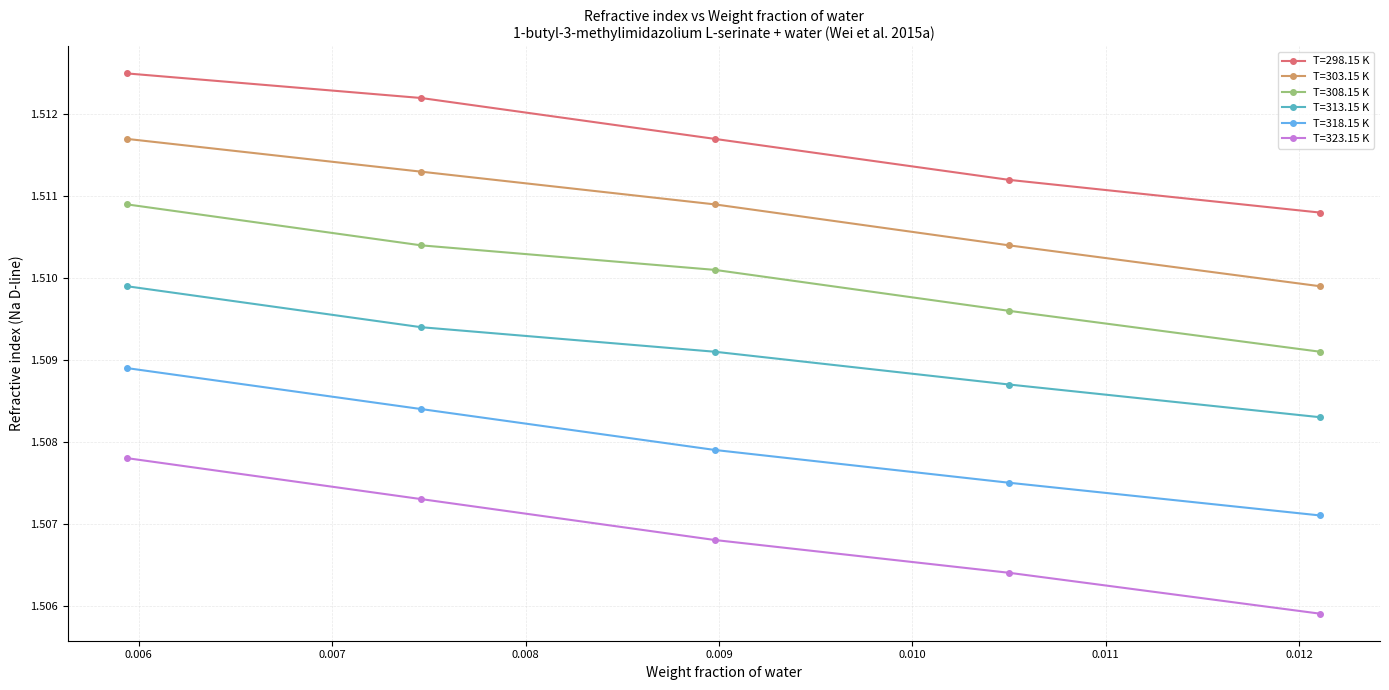

At how many categories does at least one series exceed 1?

5